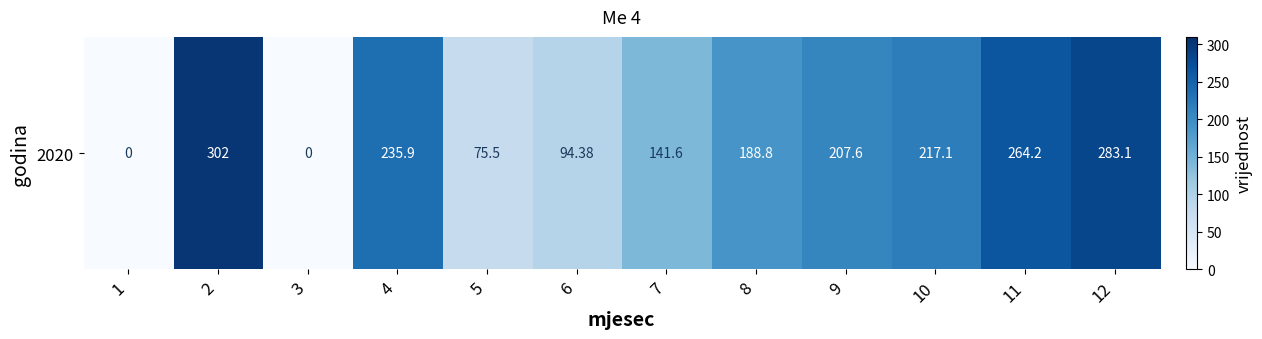

What is the difference between the maximum and minimum values?

302.0